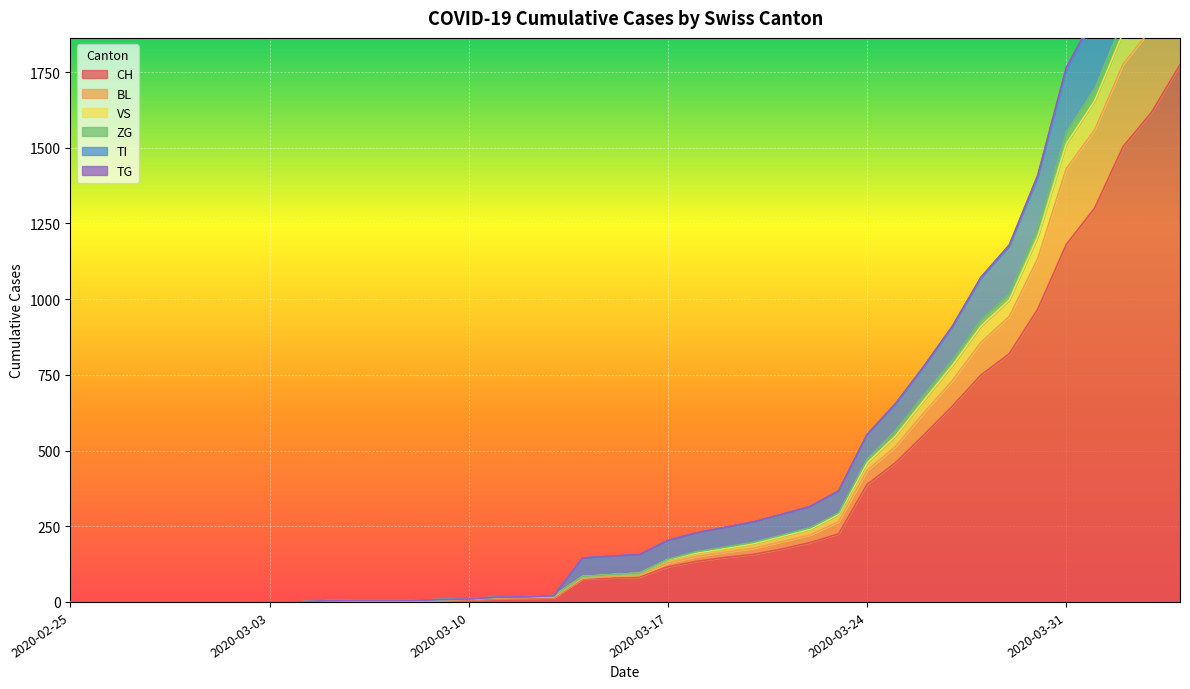

True or false: TG and VS intersect in this chart.

False